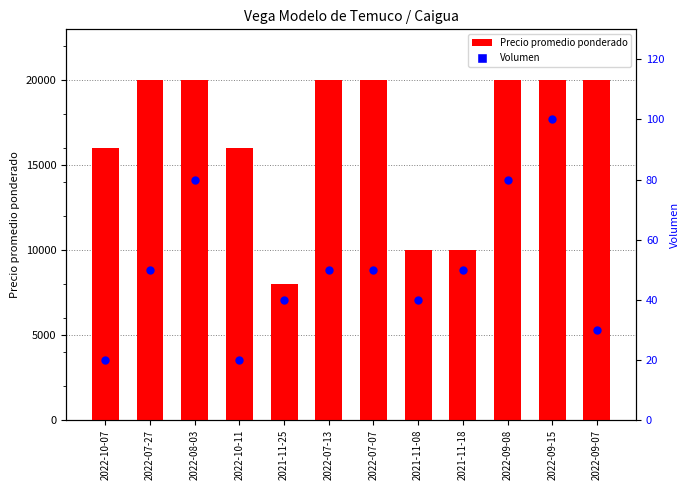

Which series reaches the minimum Y coordinate?

Volumen